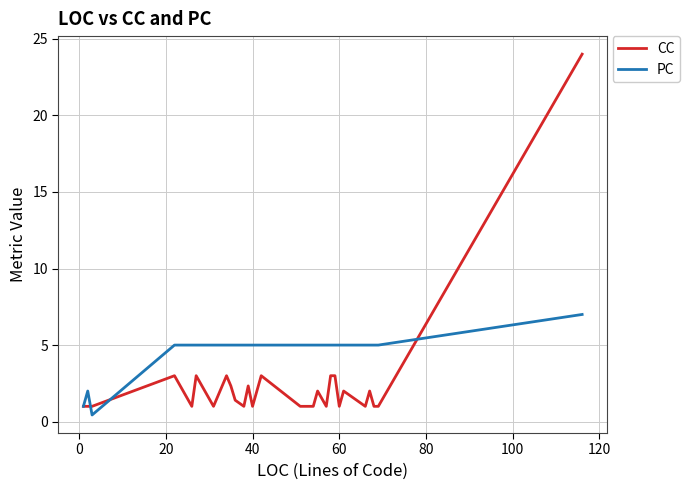

What is the greatest value displayed?

24.0